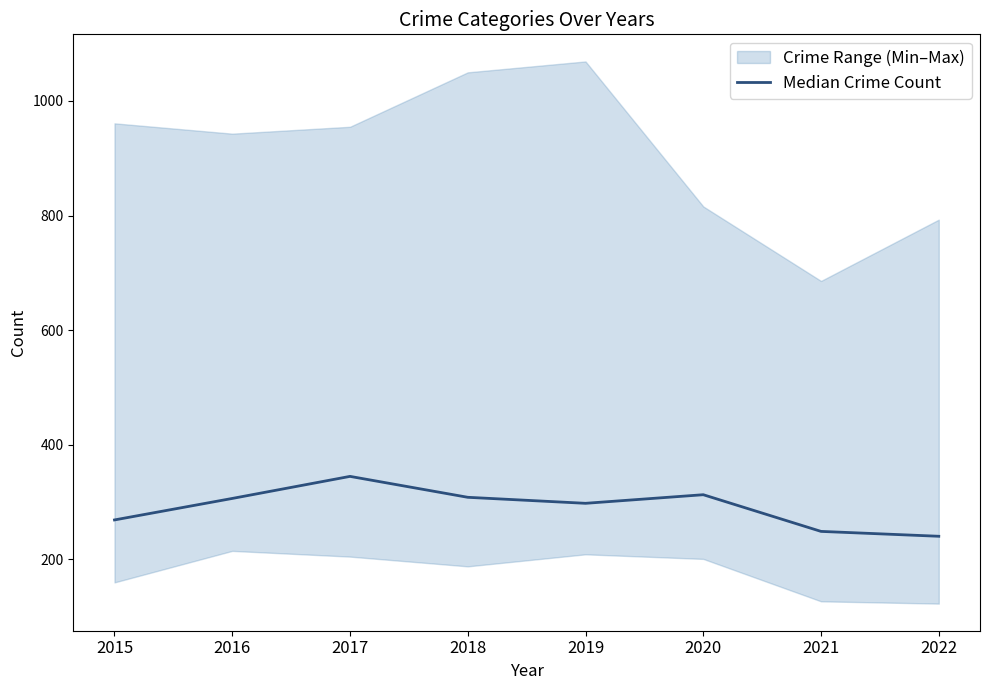

Reading left to right, what are all the values shown in this chart?

269.0	306.5	345.0	308.5	298.0	313.0	249.0	240.5